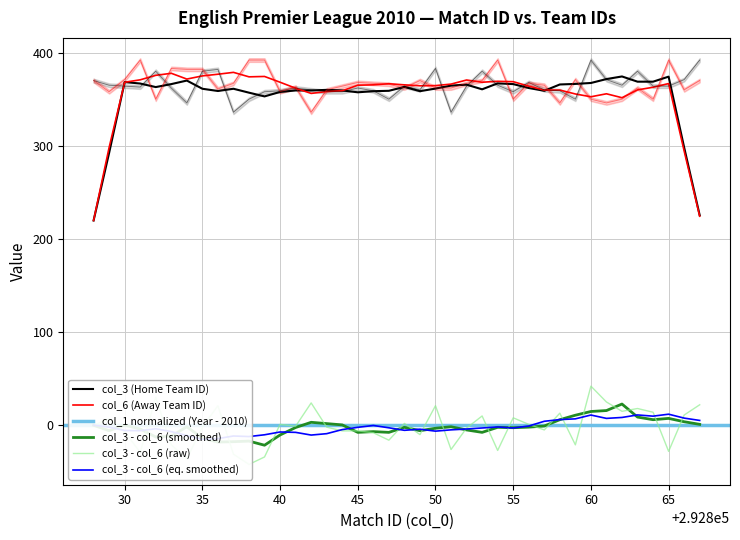

What is the value of the col_6 point at the 37th from the left?

350